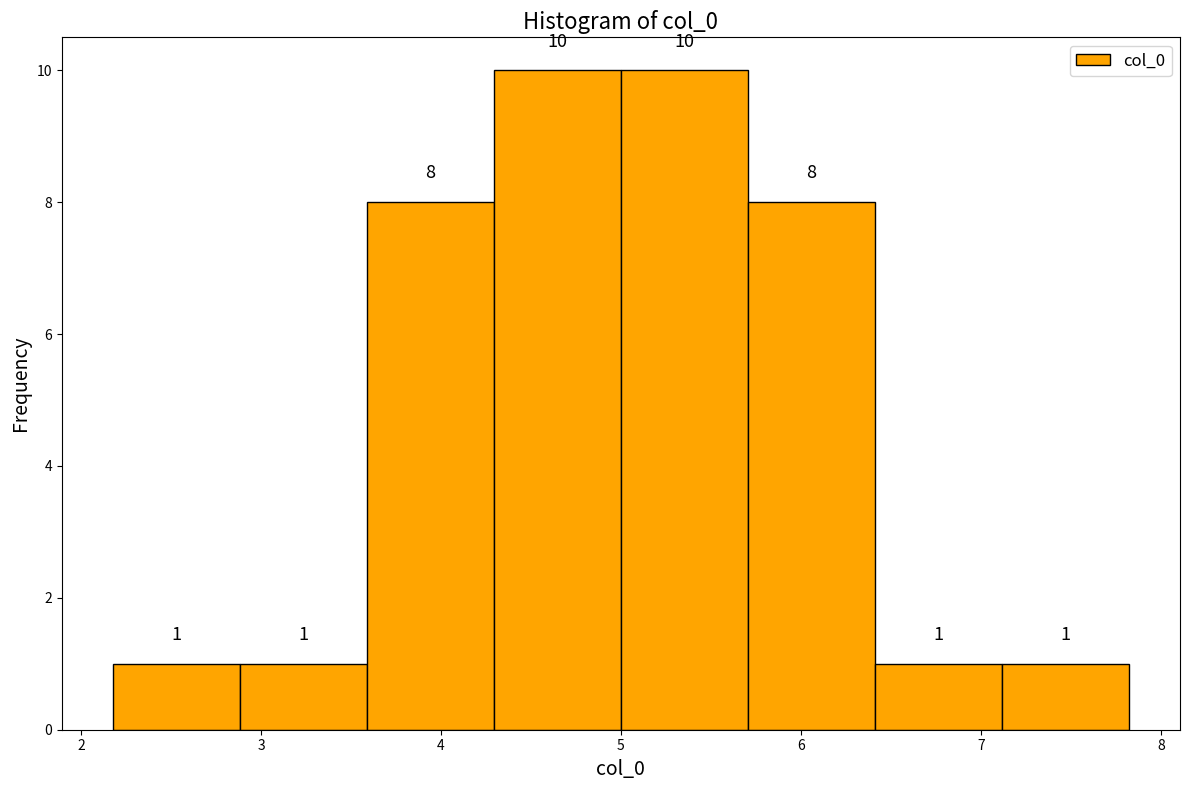

Reading left to right, list every bar in this chart as the range it spans on the x-axis followed by its height. The bar edges are not printed on the chart, so give them approximately, as read against the axis.

2.2 to 2.9: 1
2.9 to 3.6: 1
3.6 to 4.3: 8
4.3 to 5.0: 10
5.0 to 5.7: 10
5.7 to 6.4: 8
6.4 to 7.1: 1
7.1 to 7.8: 1